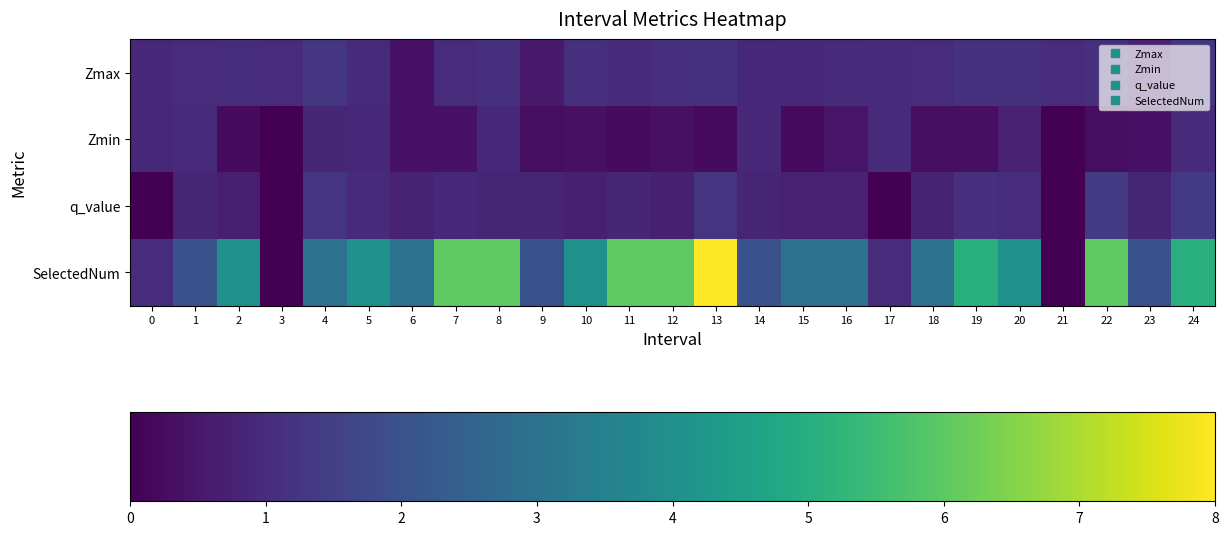

How many data points does each series have?

25